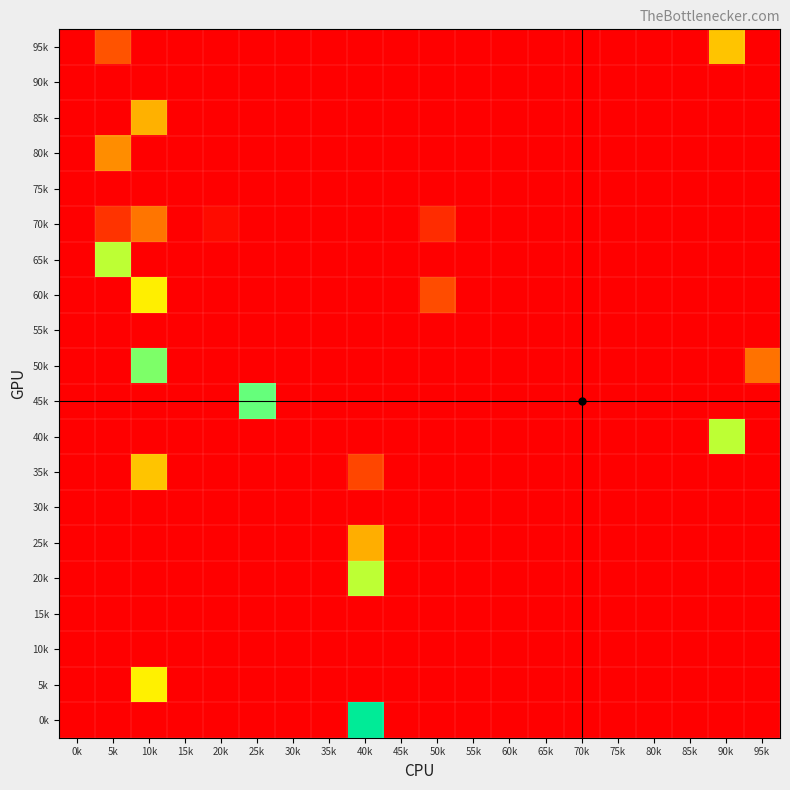

Which series has the largest total across all categories?

50k